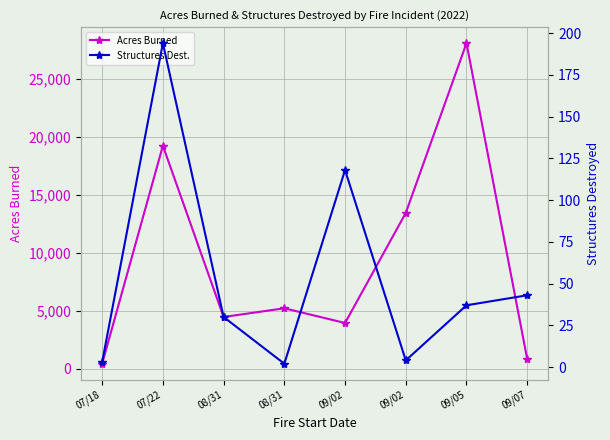

Between 07/18 and 09/02, which series saw the biggest shift?

Acres Burned